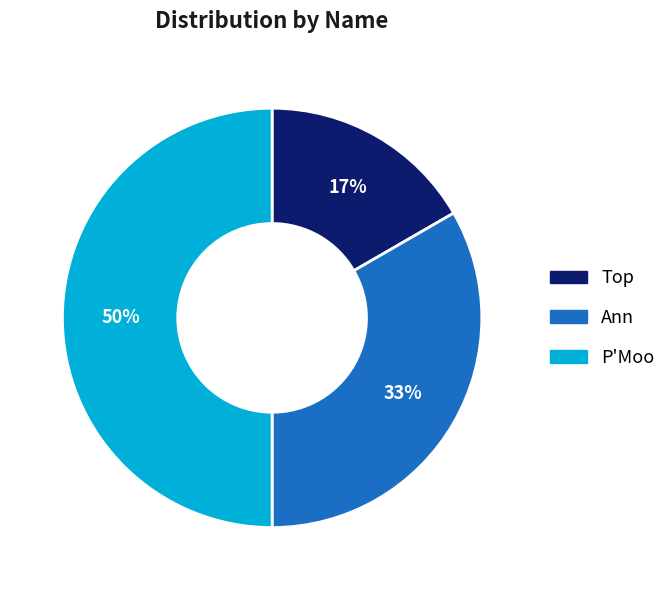

Count the number of slices in the pie.

3